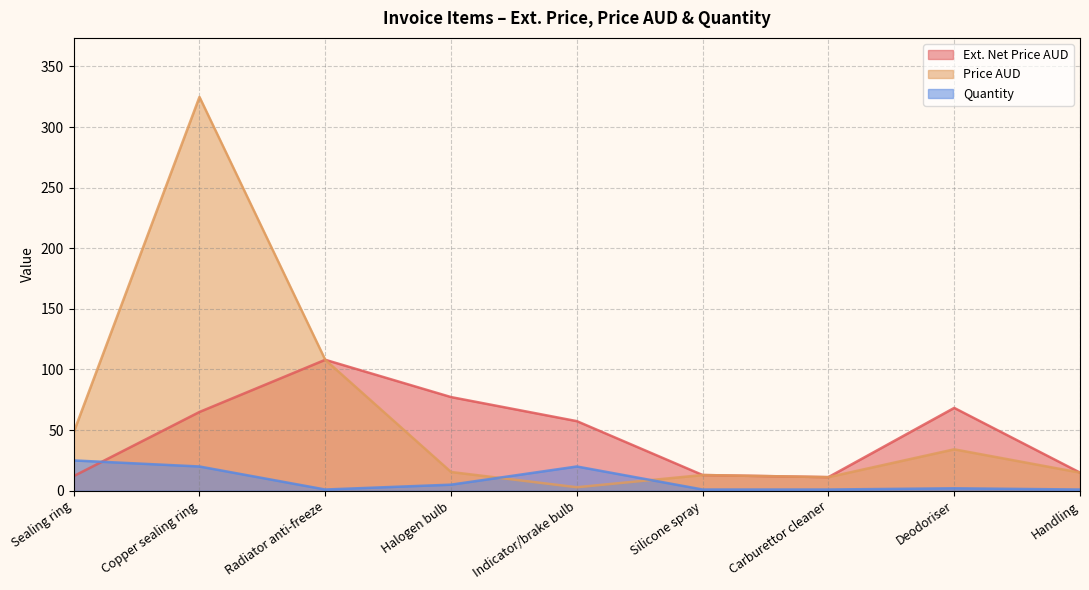

What position from the left is Handling?

9